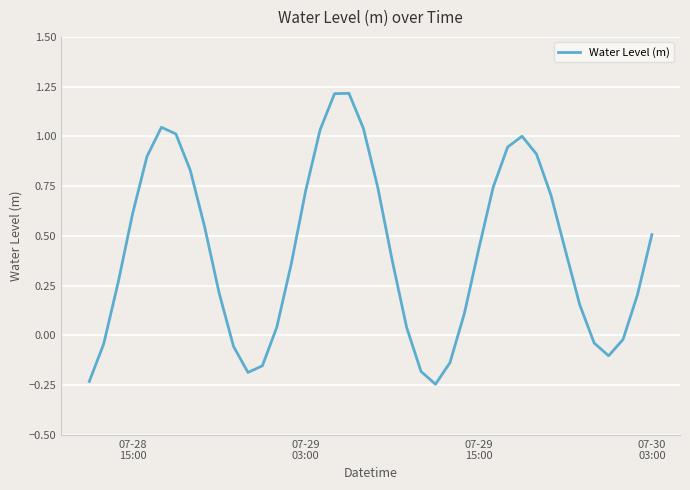

What is the difference between the maximum and minimum values?

1.5